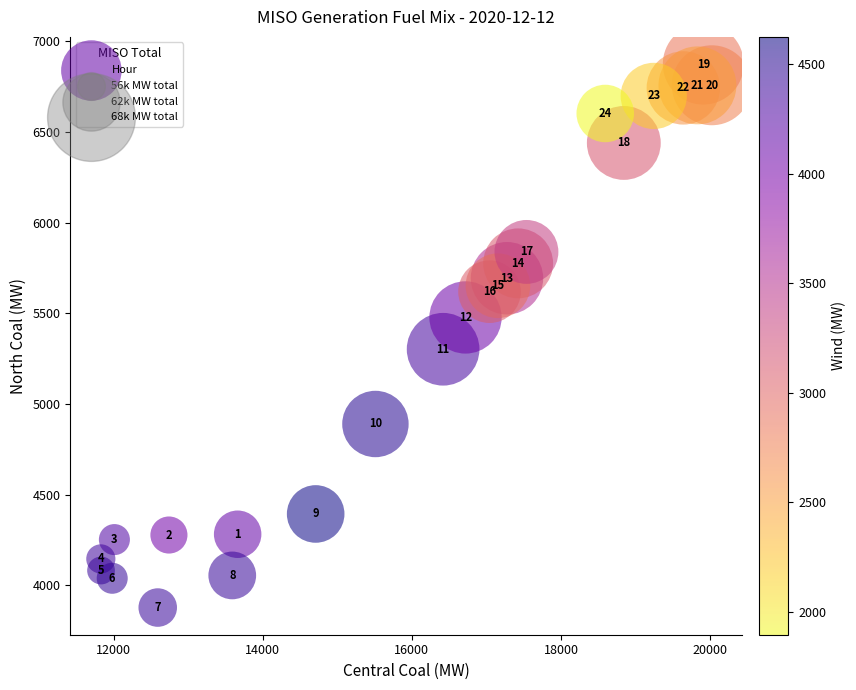

What Y value in the scatter plot is closest to 5375?

5301.5